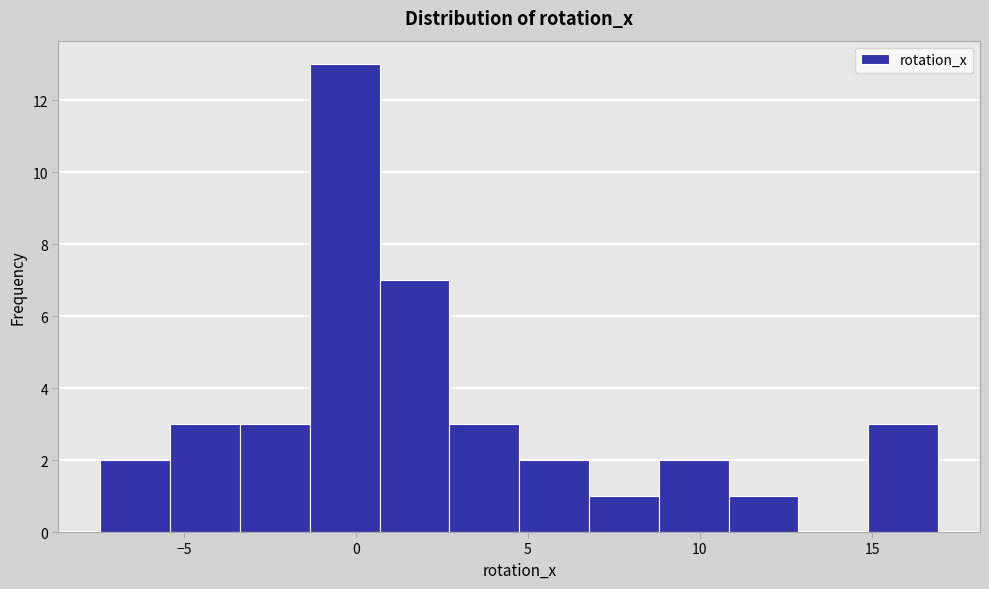

Reading left to right, transcribe this chart: for each bar, give the range it covers on the x-axis and its height. Neither the bar edges nor the heights are printed on the chart, so give them approximately, as read against the axes.

-7.5 to -5.5: 2
-5.5 to -3.5: 3
-3.5 to -1.5: 3
-1.5 to 0.5: 13
0.5 to 2.5: 7
2.5 to 4.5: 3
4.5 to 7.0: 2
7.0 to 9.0: 1
9.0 to 11.0: 2
11.0 to 13.0: 1
13.0 to 15.0: 0
15.0 to 17.0: 3